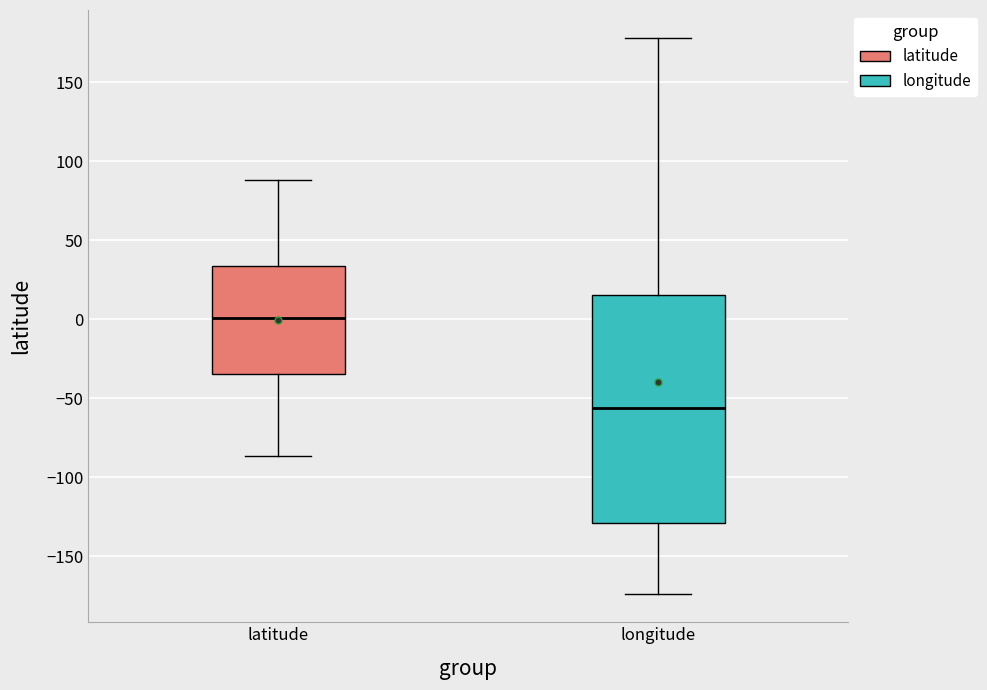

Where is the upper edge of the box for longitude on the y-axis? The values are not printed on the chart, so give them approximately, as read against the axis.

15